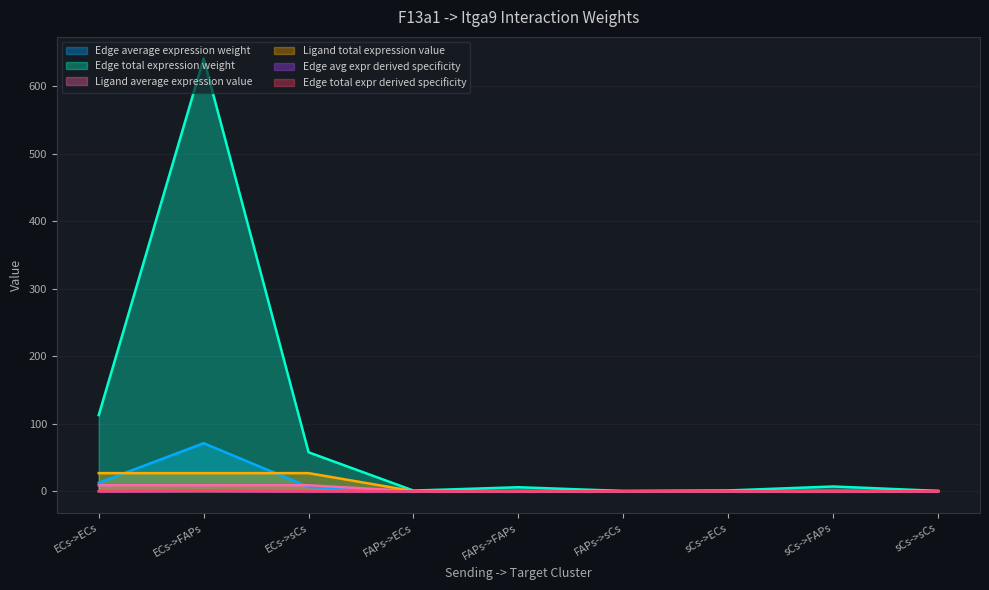

Does the chart display data point markers on the line(s)?

No